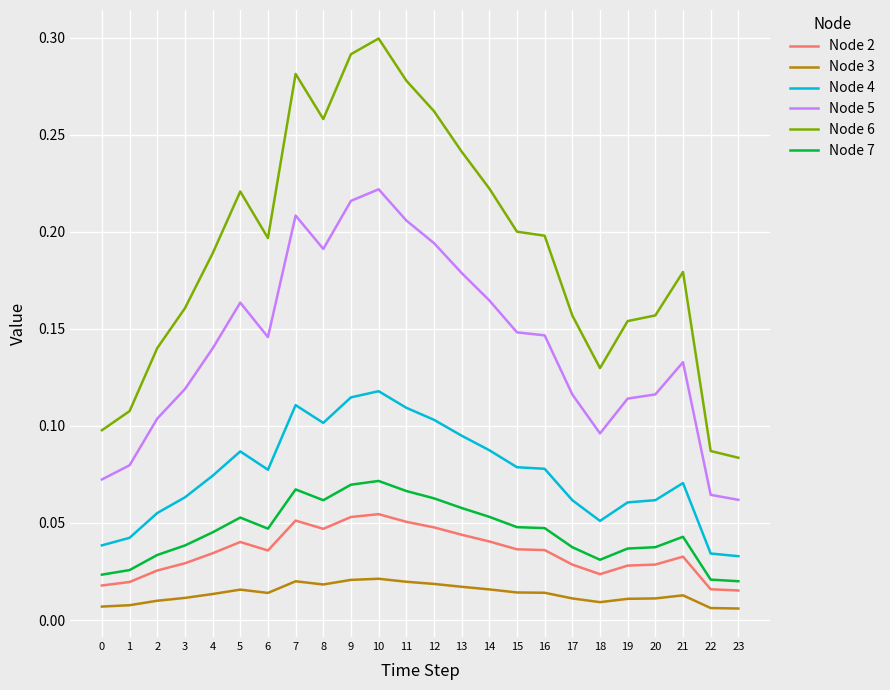

True or false: Node 6 and Node 5 cross at least once.

False